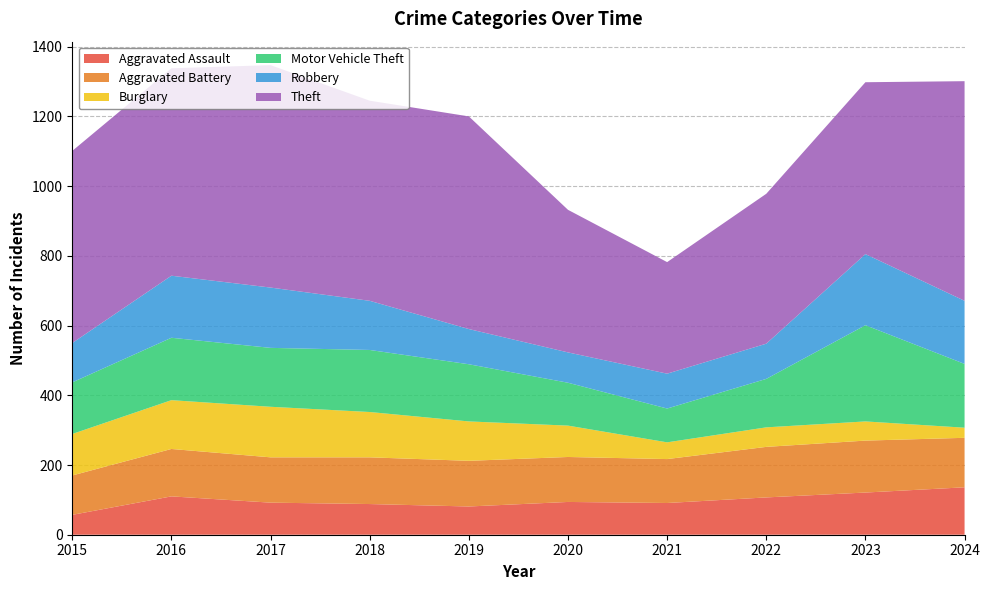

Reading left to right, transcribe all the data shown in this chart.

Aggravated Assault: 2015=57	2016=110	2017=92	2018=88	2019=81	2020=94	2021=91	2022=107	2023=121	2024=136
Aggravated Battery: 2015=113	2016=136	2017=130	2018=134	2019=131	2020=129	2021=126	2022=145	2023=149	2024=142
Burglary: 2015=119	2016=140	2017=145	2018=130	2019=113	2020=90	2021=48	2022=56	2023=55	2024=29
Motor Vehicle Theft: 2015=148	2016=179	2017=169	2018=178	2019=164	2020=123	2021=97	2022=139	2023=276	2024=183
Robbery: 2015=113	2016=178	2017=173	2018=141	2019=101	2020=87	2021=100	2022=101	2023=204	2024=181
Theft: 2015=551	2016=595	2017=638	2018=574	2019=610	2020=409	2021=320	2022=430	2023=493	2024=630